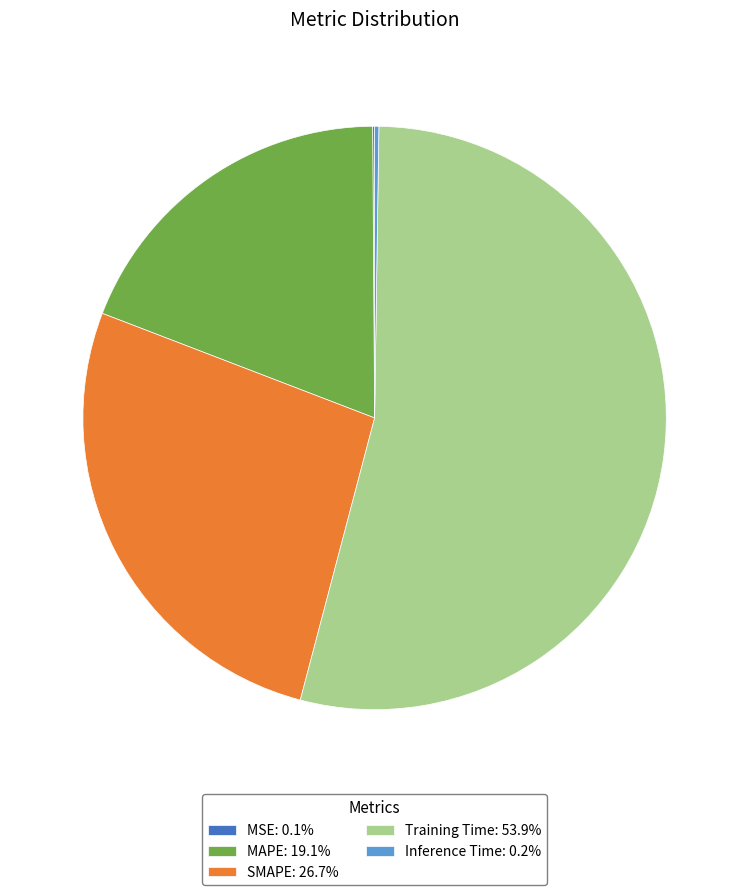

Is there any slice that represents more than half of the pie?

Yes